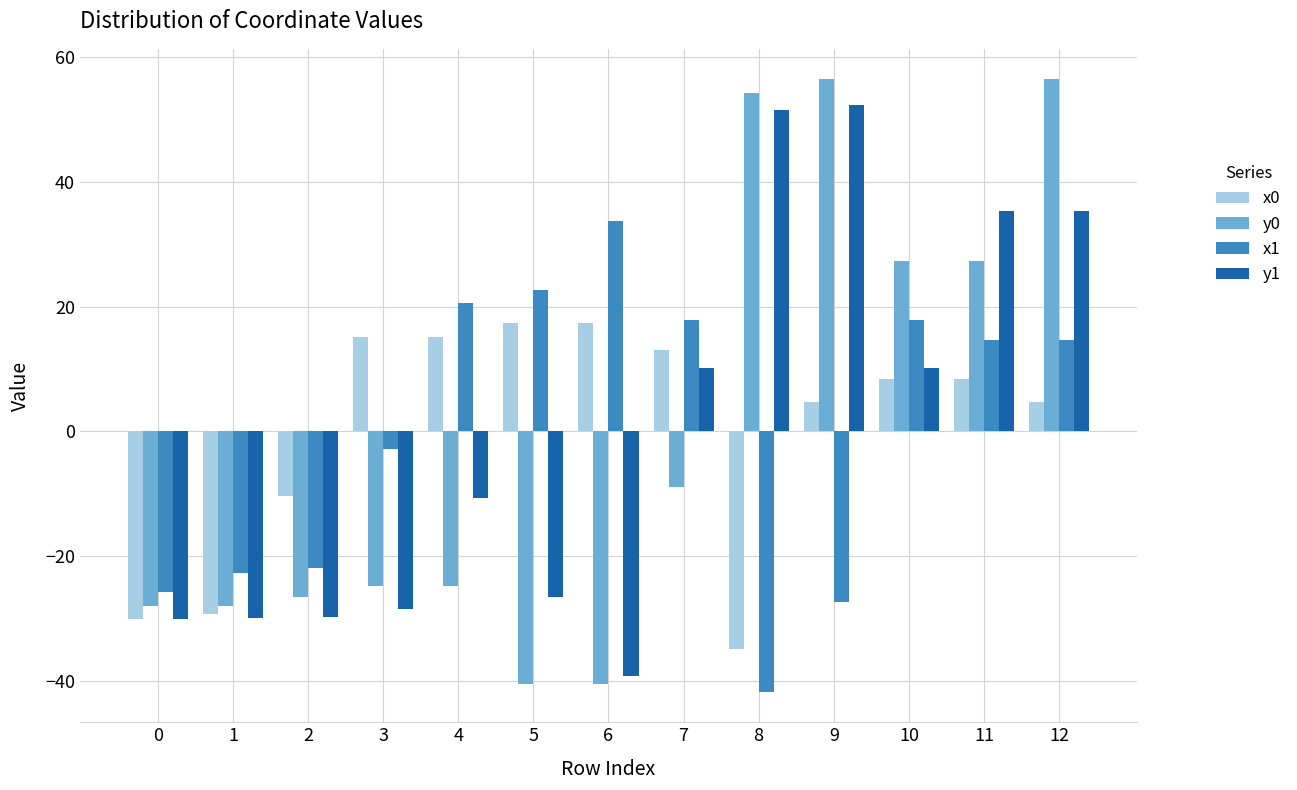

At which category is the sum across all series the highest?

12